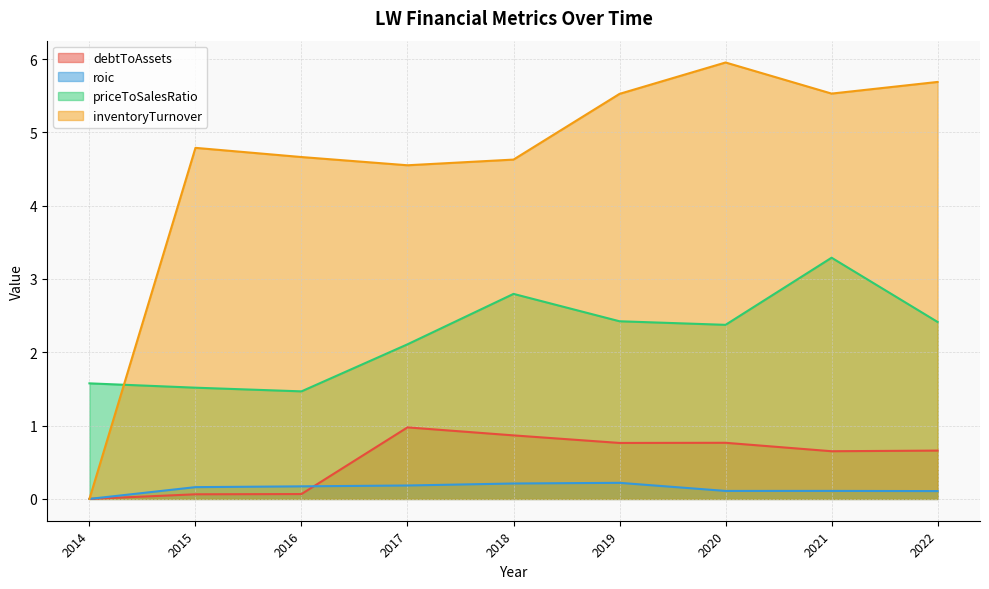

What is the maximum value for priceToSalesRatio?

3.3